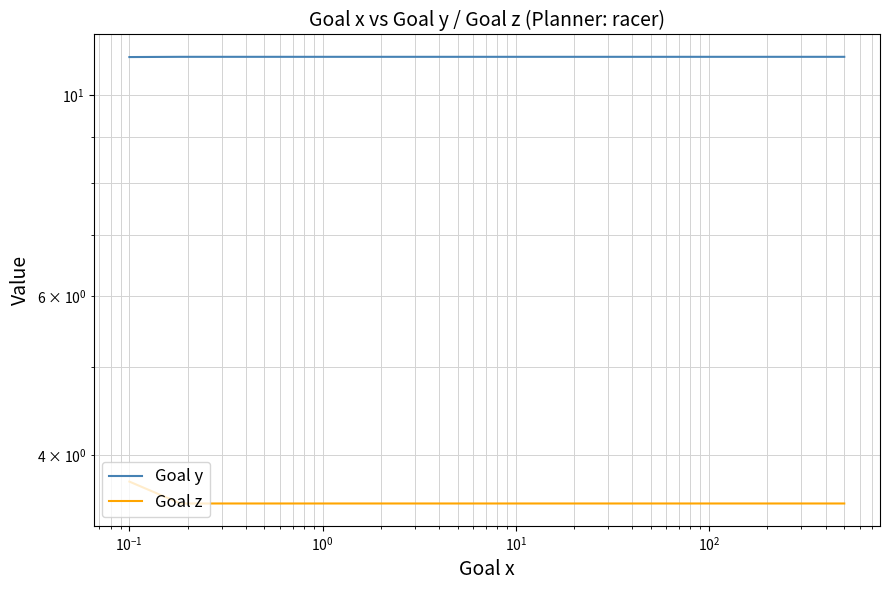

What are all the series names shown in the legend?

Goal y, Goal z